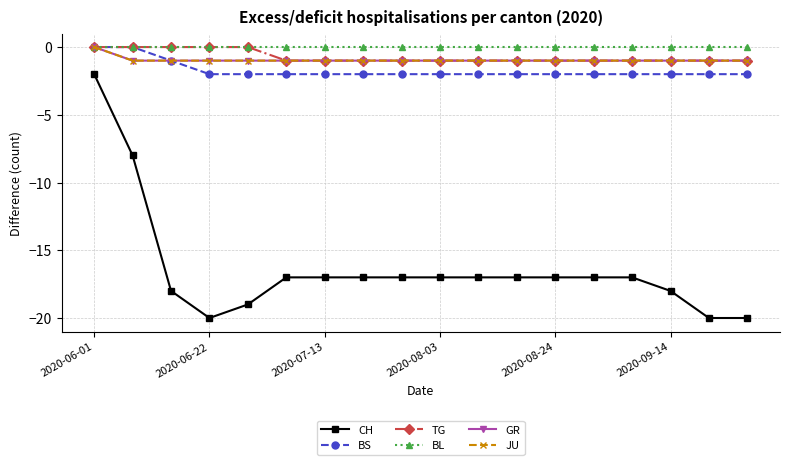

How many GR values are between -1 and 0?

18